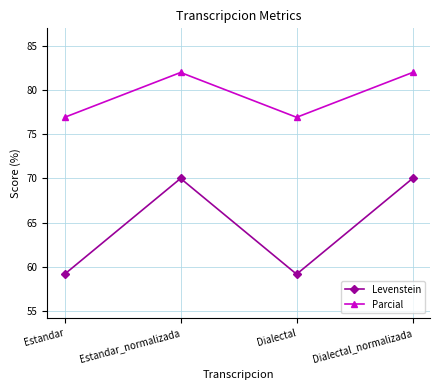

Which series has the widest spread of values?

Levenstein